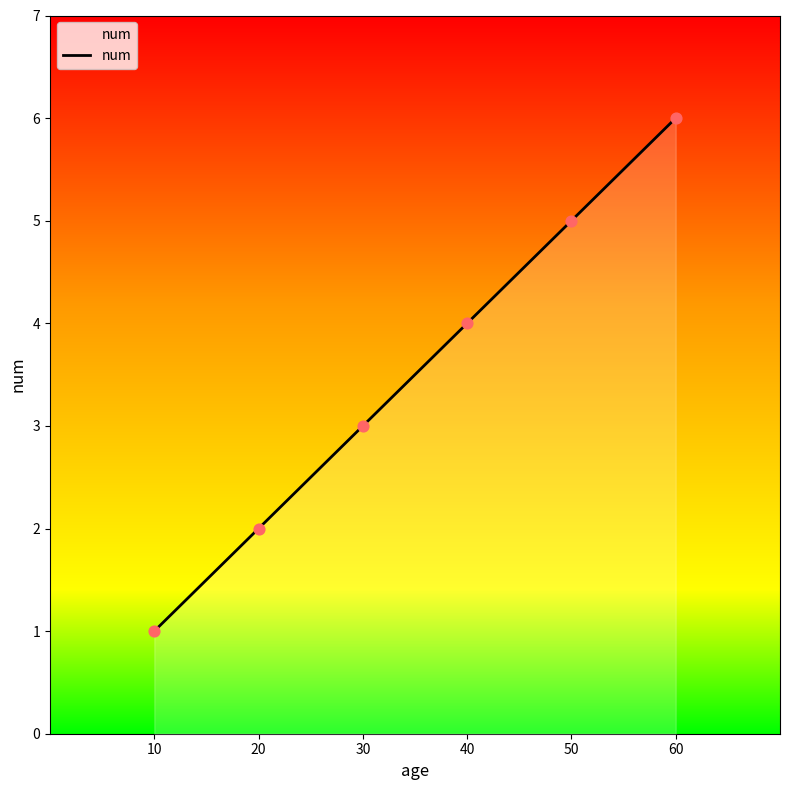

What is the change in value from 10 to 20?

+1